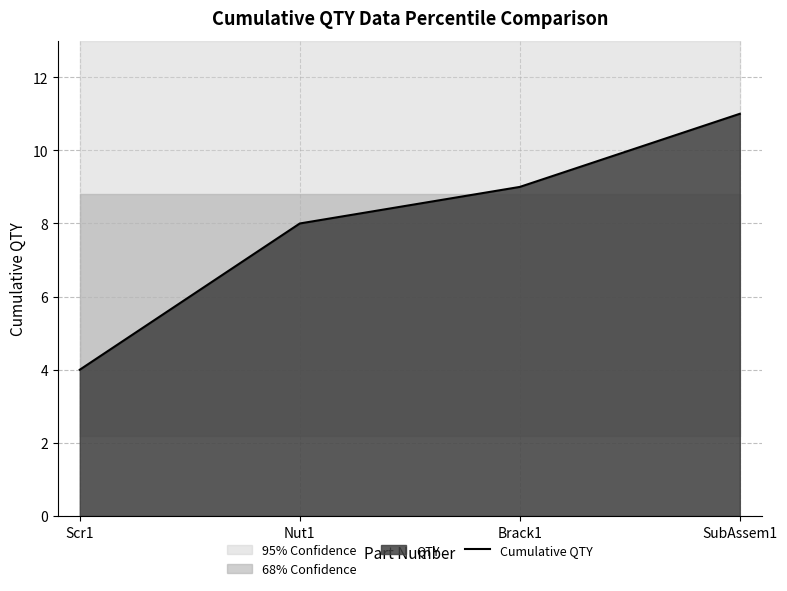

Rank the categories by value from lowest to highest.

Scr1, Nut1, Brack1, SubAssem1